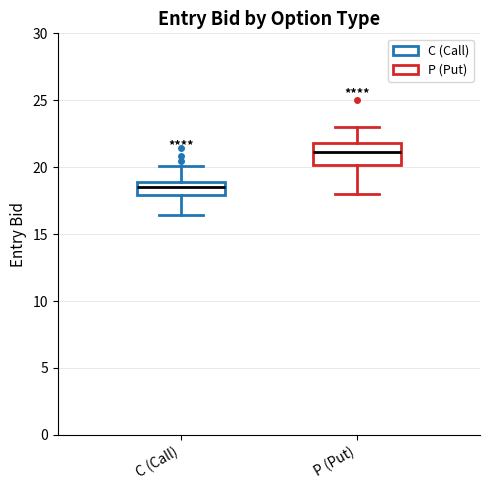

Comparing the boxes themselves (not the whiskers), which one is the tallest?

P (Put)